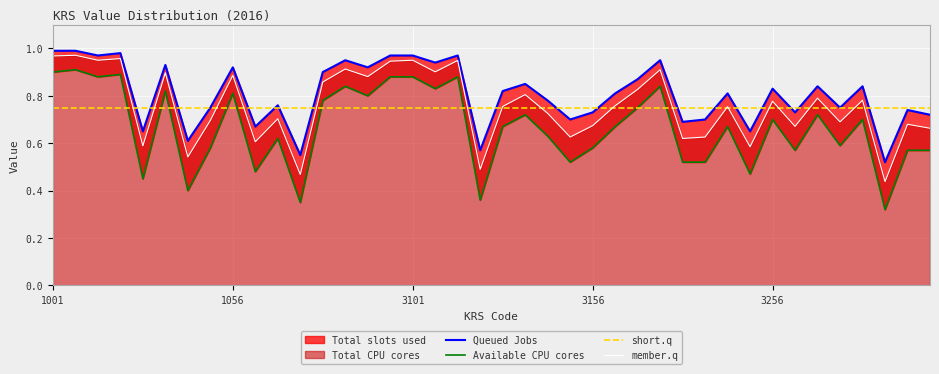

The value of Queued Jobs at 3156 is 1.0. True or false?

False